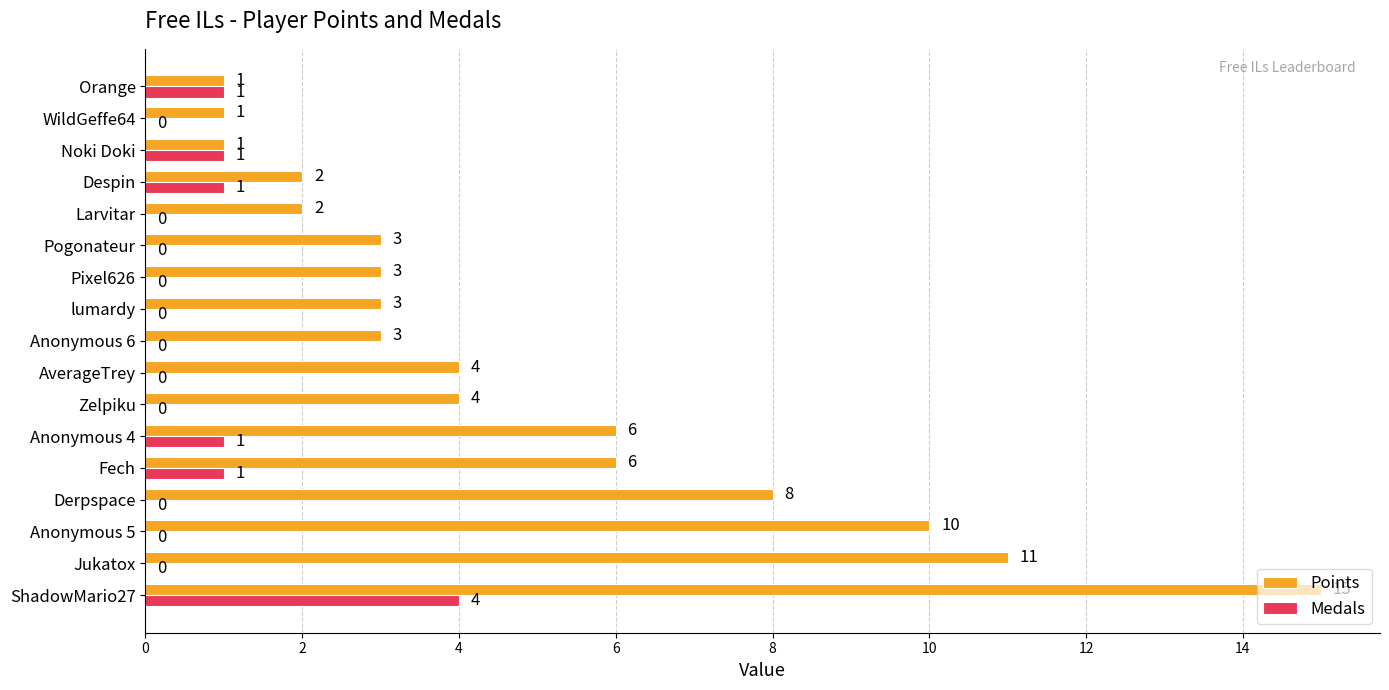

How many series are shown in this chart?

2